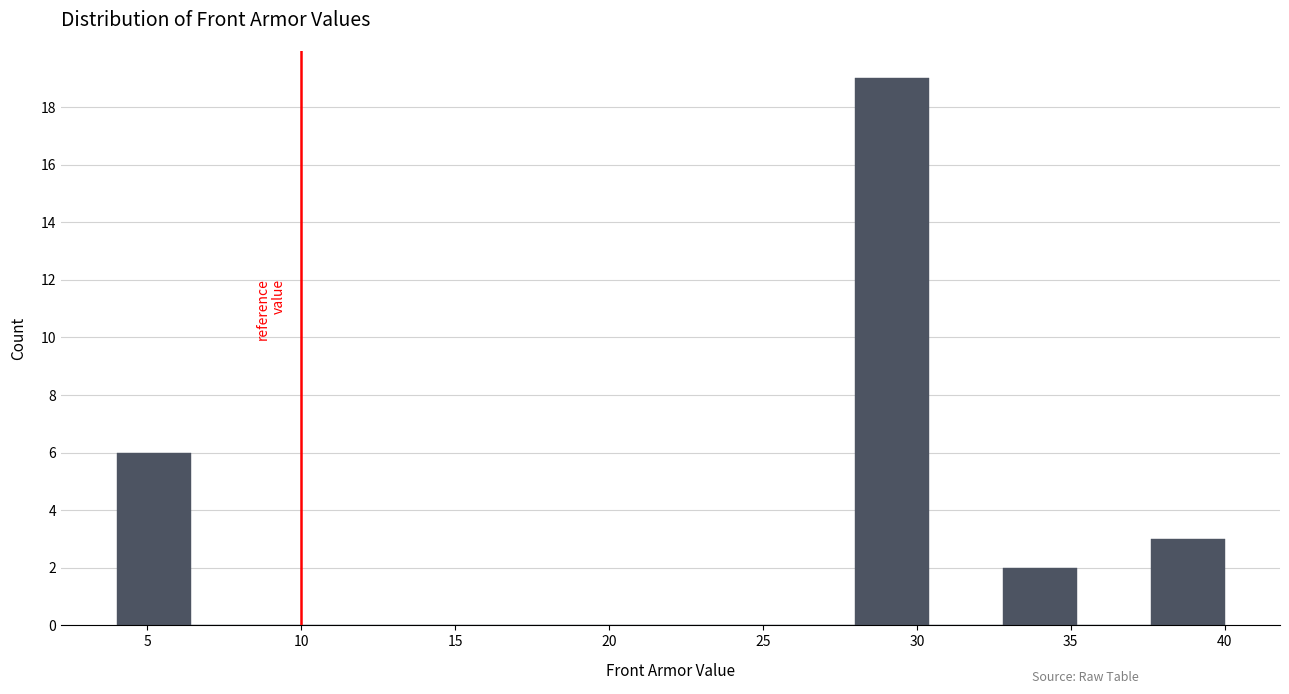

Reading left to right, list every bar in this chart as the range it spans on the x-axis followed by its height. Neither the bar edges nor the heights are printed on the chart, so give them approximately, as read against the axes.

4.0 to 6.4: 6
6.4 to 8.8: 0
8.8 to 11.2: 0
11.2 to 13.6: 0
13.6 to 16.0: 0
16.0 to 18.4: 0
18.4 to 20.8: 0
20.8 to 23.2: 0
23.2 to 25.6: 0
25.6 to 28.0: 0
28.0 to 30.4: 19
30.4 to 32.8: 0
32.8 to 35.2: 2
35.2 to 37.6: 0
37.6 to 40.0: 3